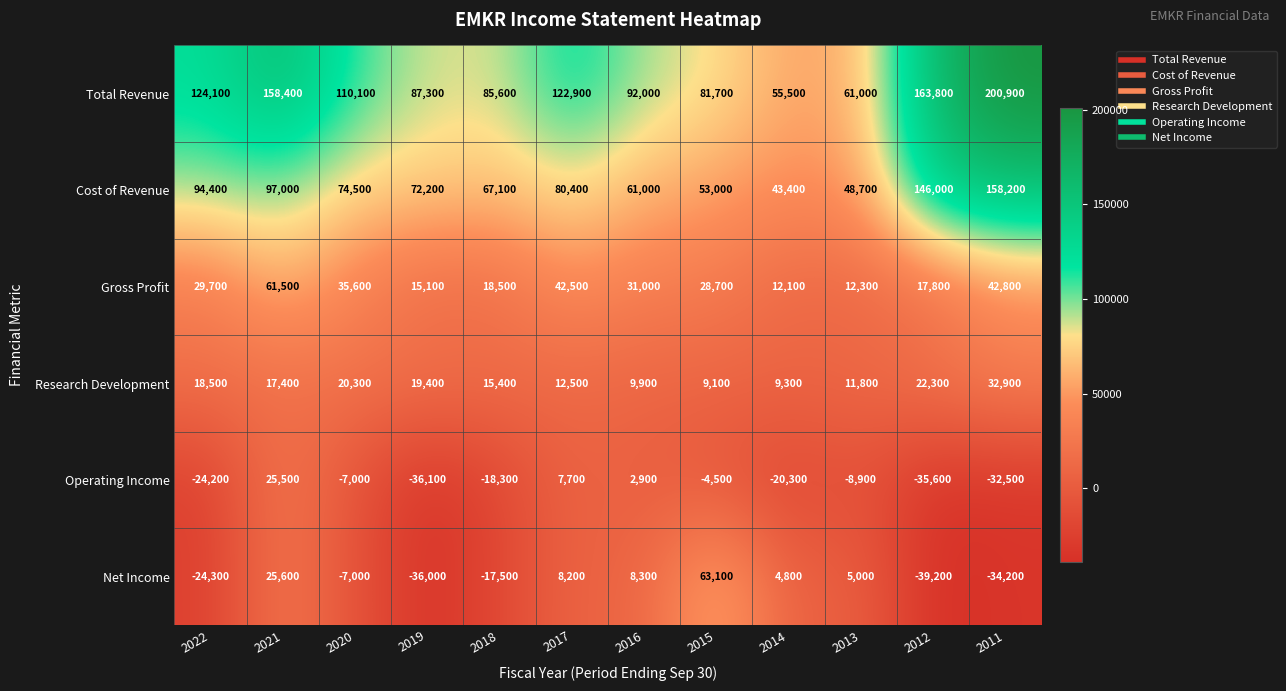

How many data points does each series have?

12